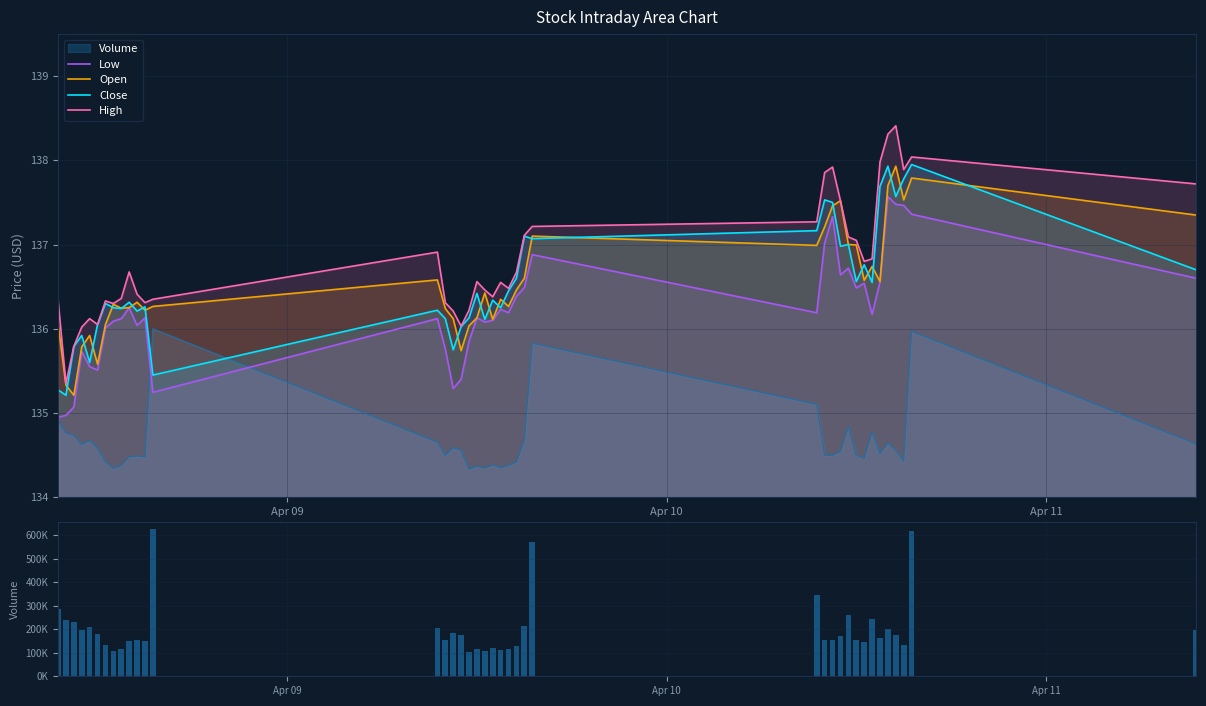

What is the value of the Low bar at the 31st from the left?

136.7